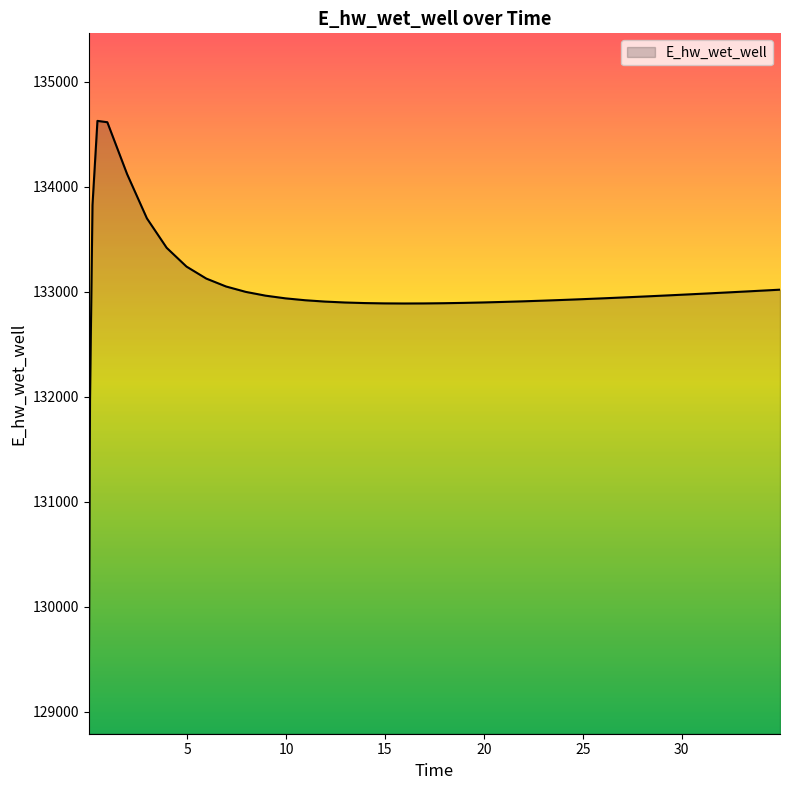

What is the smallest value displayed?

129070.3